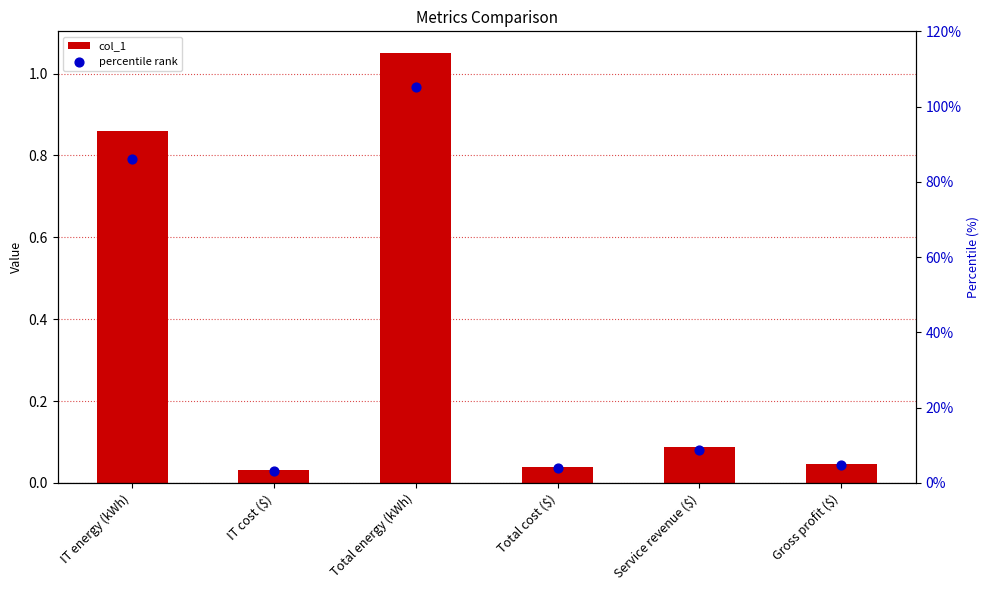

Is the value of col_1 at Total cost ($) greater than the value of percentile rank at Total energy (kWh)?

No